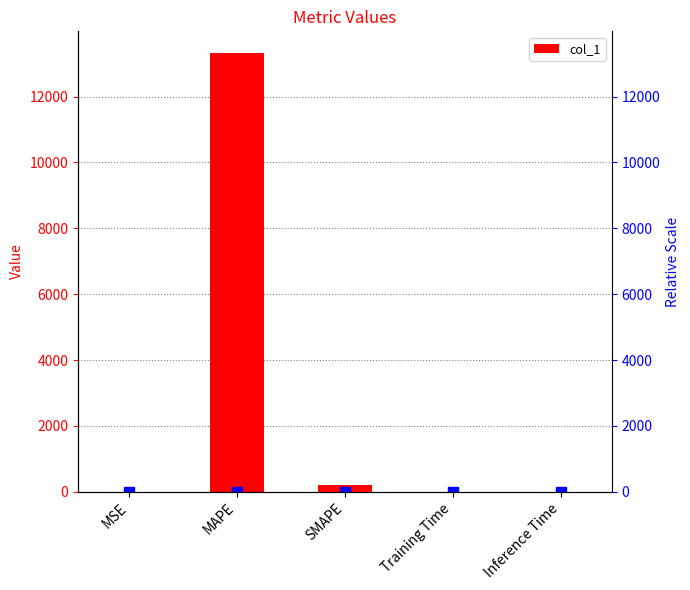

How many bars are there in total?

5